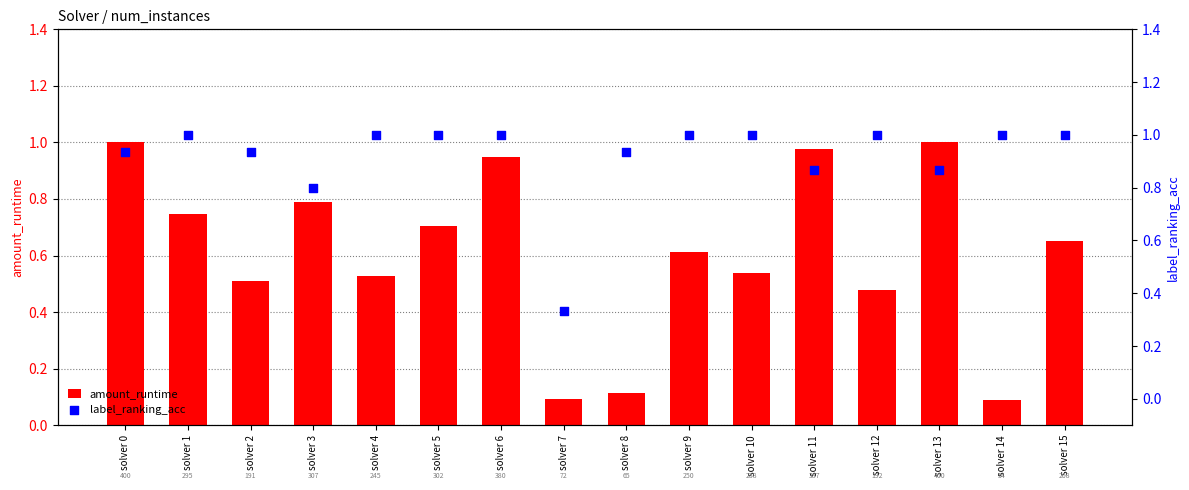

At which category is the sum across all series the highest?

solver 6